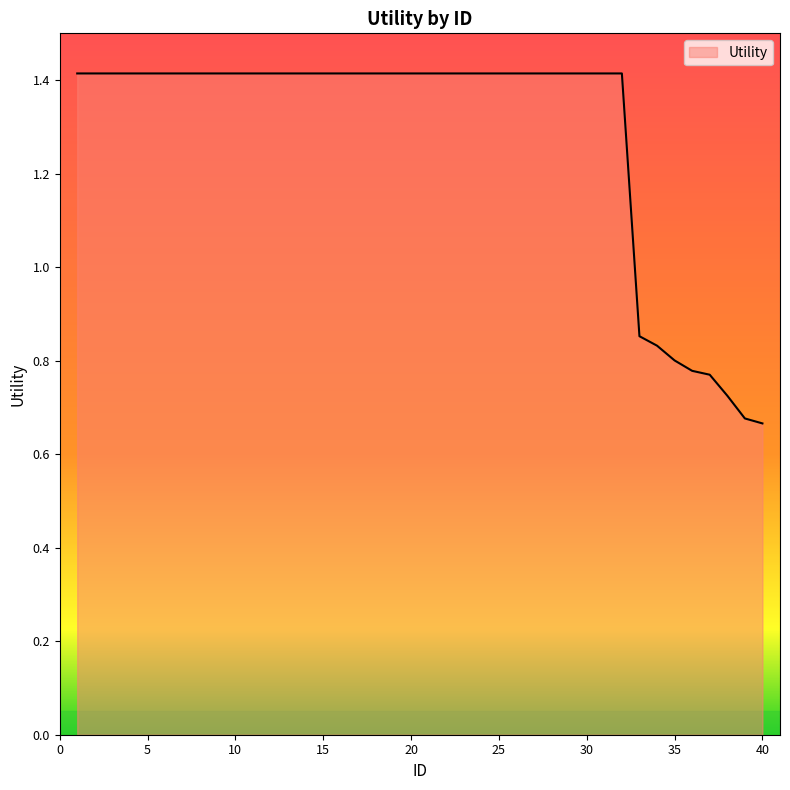

Does the chart have visible grid lines?

No